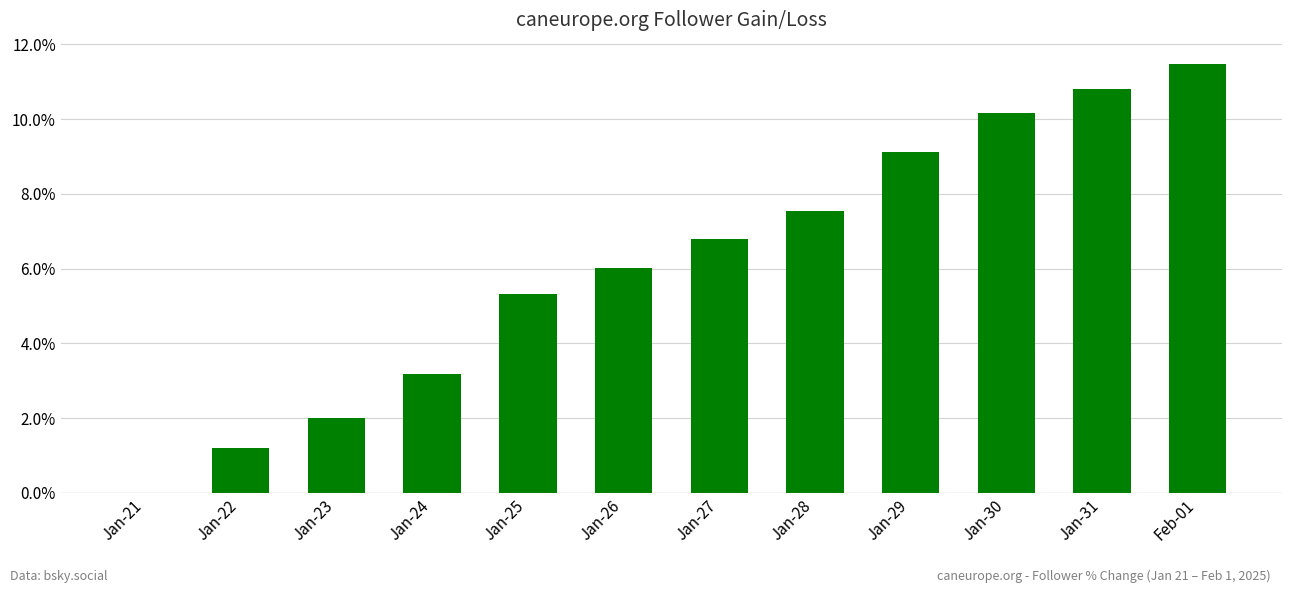

Which category has the highest value across all series?

Feb-01